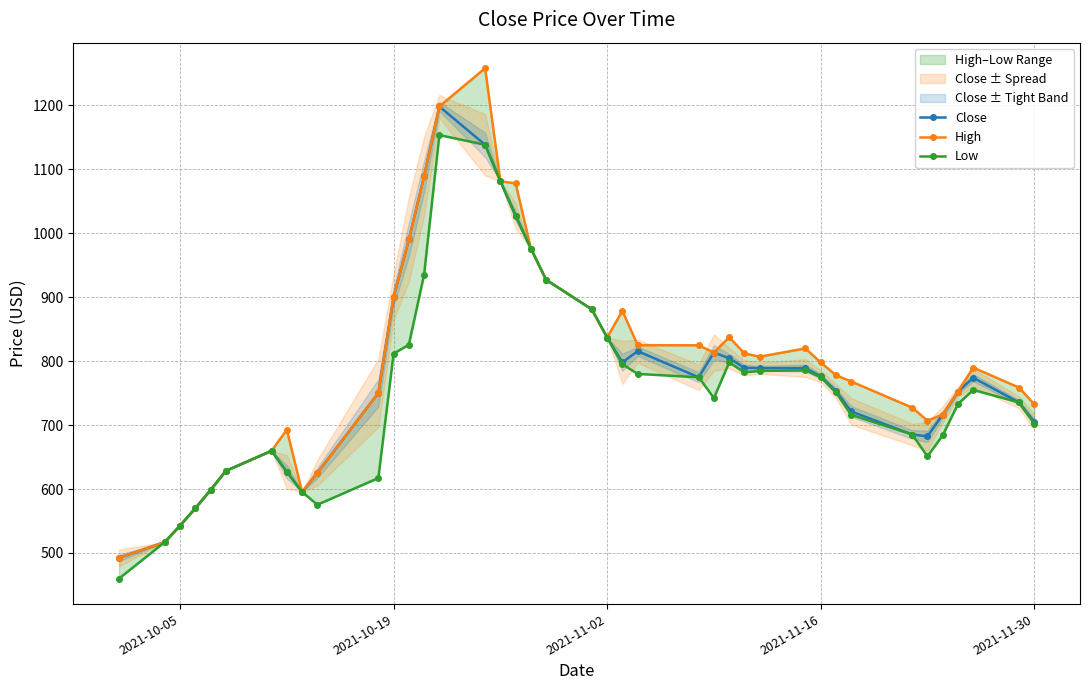

What is the maximum value for Low?

1153.6